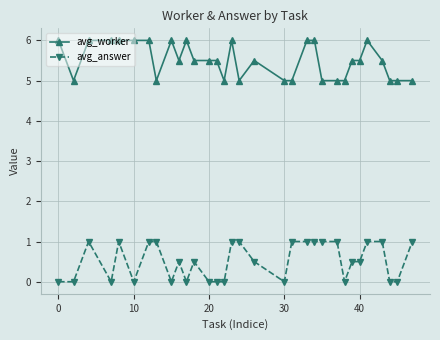

What is the value of the avg_worker point at the 23rd from the left?

5.0